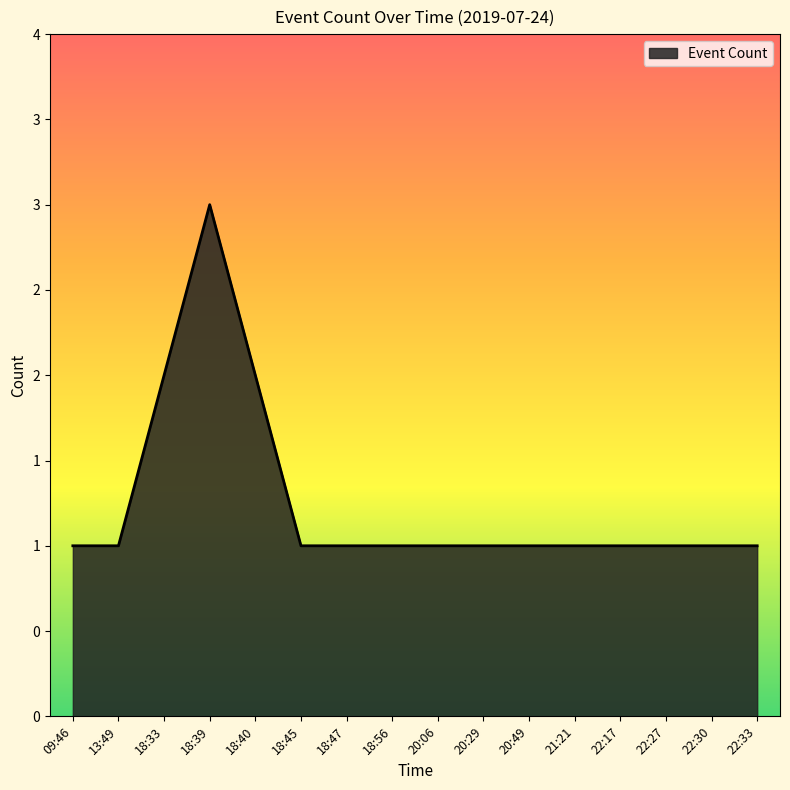

Does the chart have visible grid lines?

No